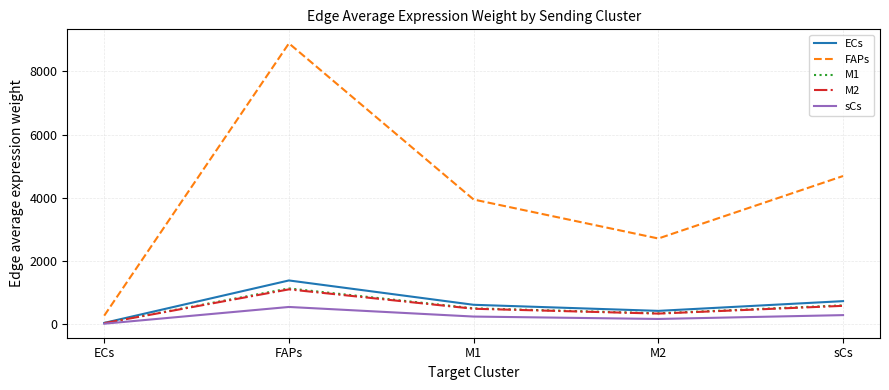

What is the minimum value for M1?

34.6